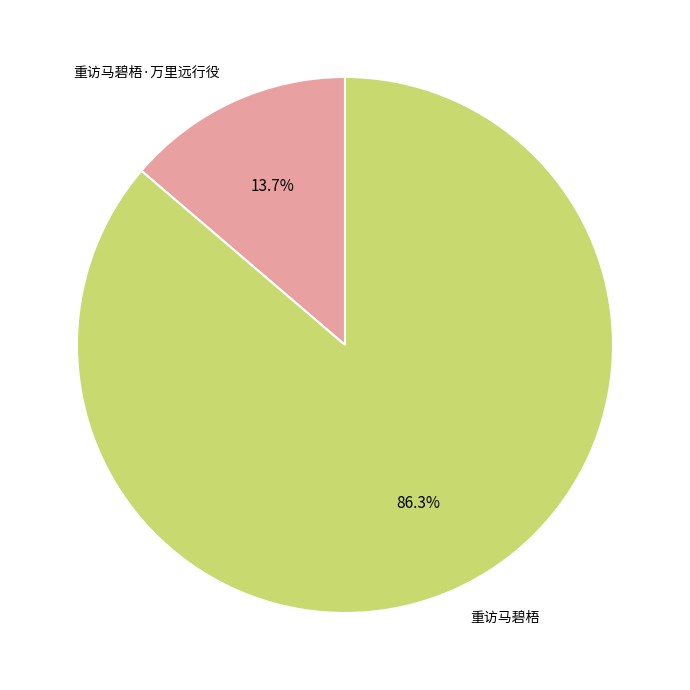

True or false: 重访马碧梧·万里远行役 accounts for 14% of the total.

True